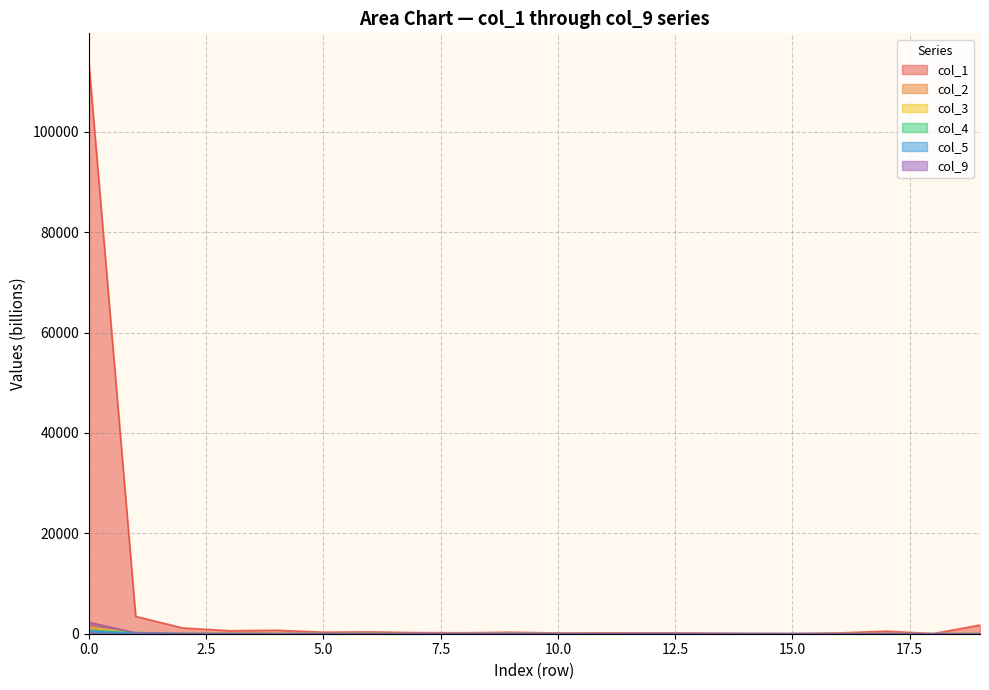

What is the value of the col_9 point at the 15th from the left?

3.0